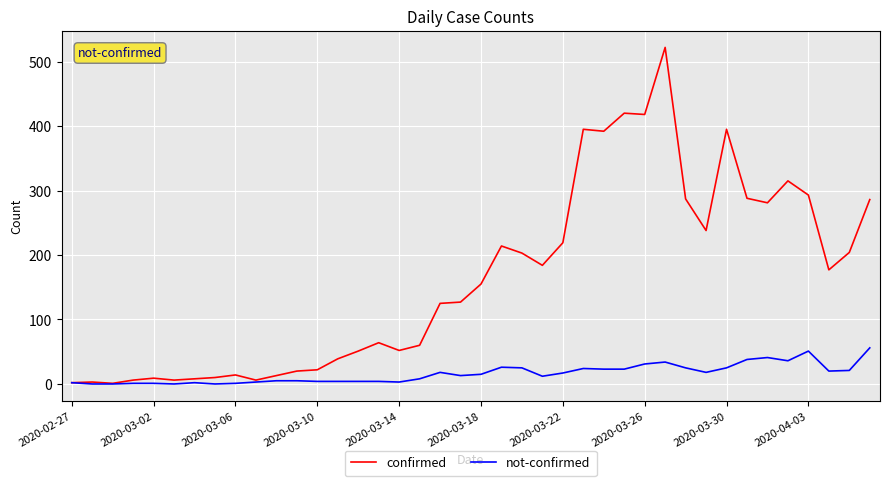

Which series has the largest range (max minus min)?

confirmed